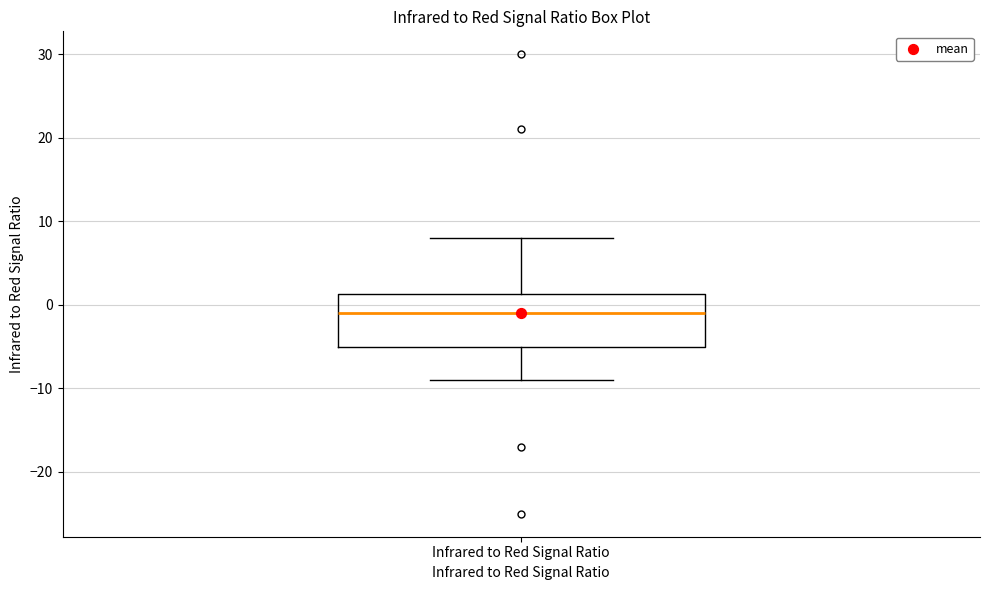

Read this box plot against the y-axis: the position of the median line, the range covered by the box, and the ends of both whiskers. The values are not printed on the chart, so give them approximately, as read against the axis.

median -1, box -5 to 1, whiskers -9 to 8